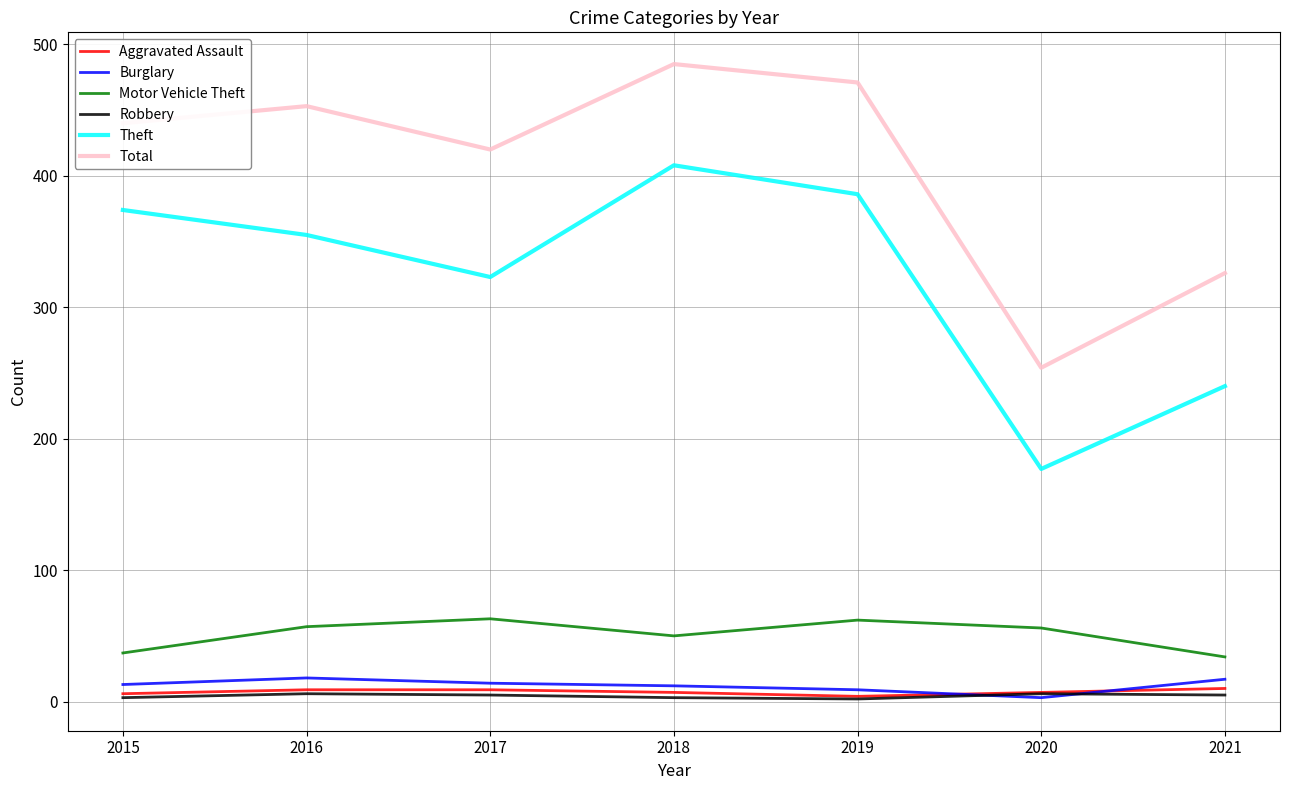

The value of Theft at 2017 is 581. True or false?

False